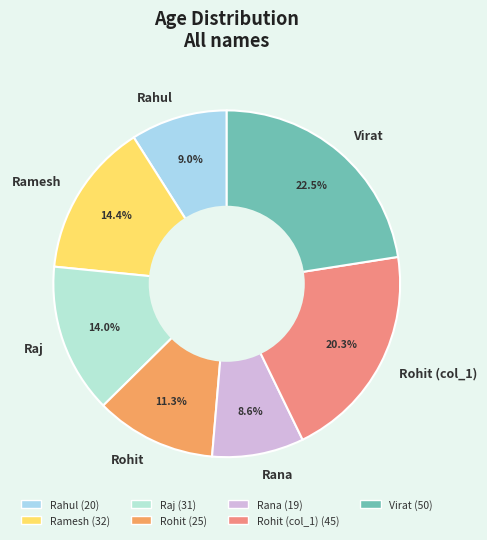

What is the largest slice in the pie chart?

Virat